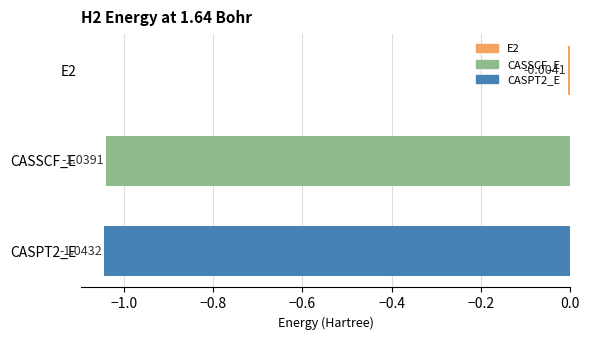

List the labels in order of value, largest first.

E2, CASSCF_E, CASPT2_E